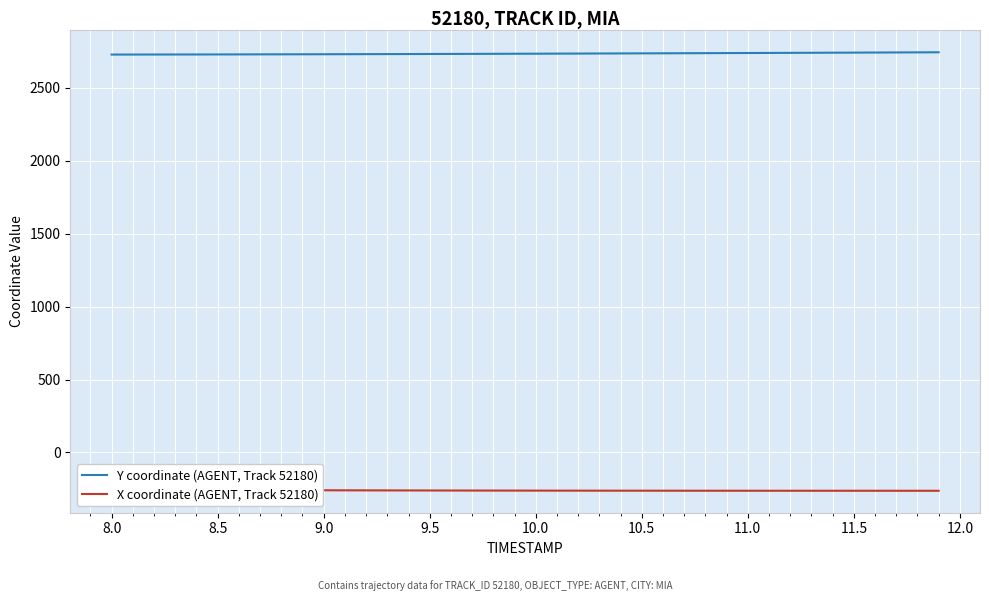

How many data points in Y coordinate (AGENT, Track 52180) are above 2734?

19